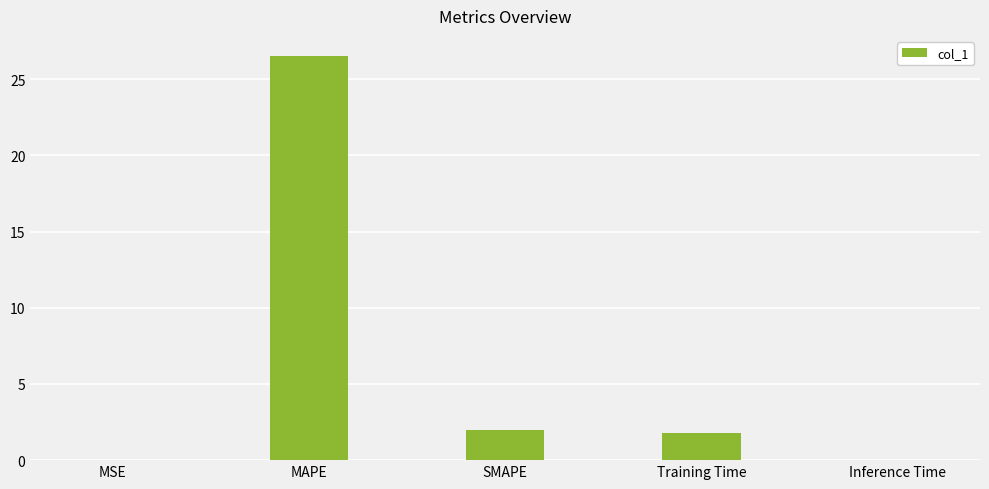

At which label does the data first exceed 1?

MAPE